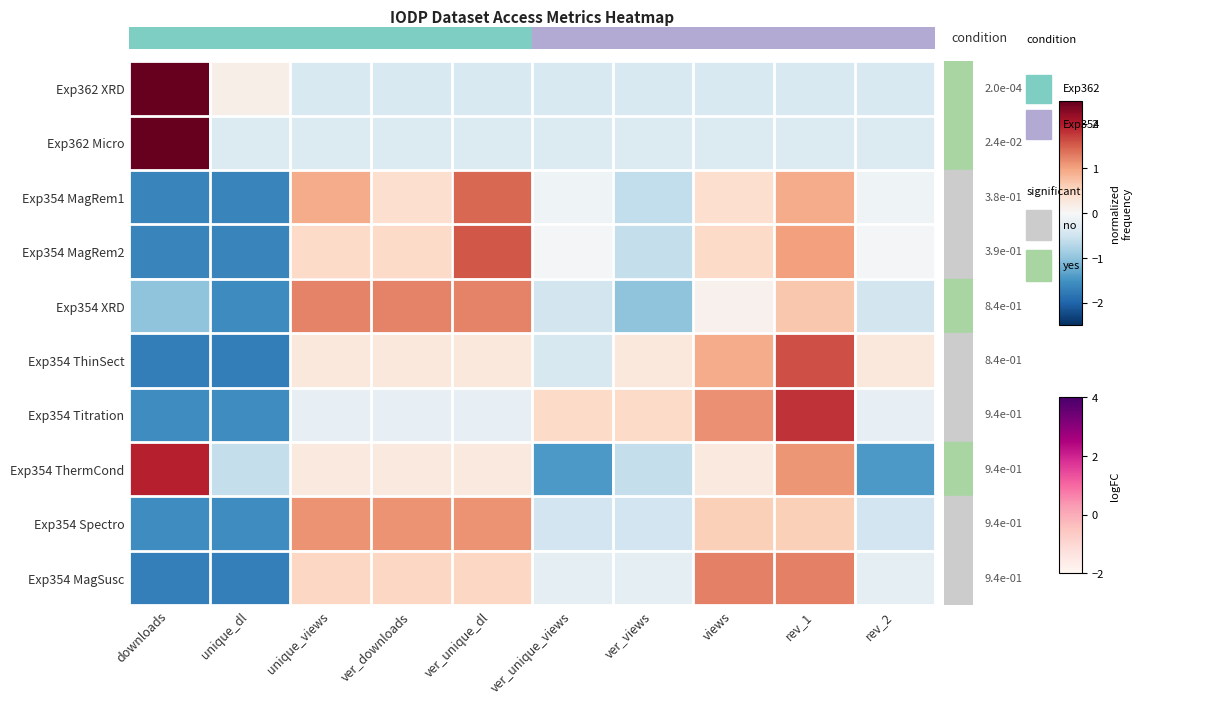

How many series are shown in this chart?

10